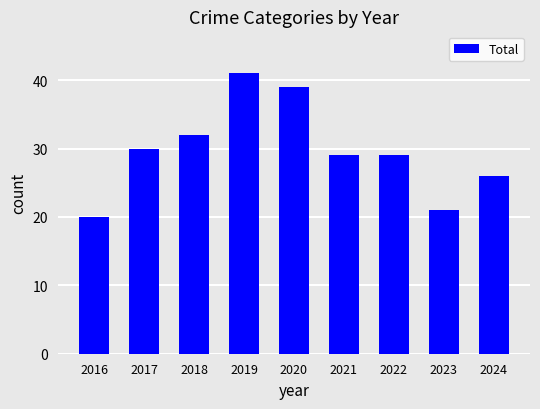

Reading right to left, extract all data points from this chart.

2024=26	2023=21	2022=29	2021=29	2020=39	2019=41	2018=32	2017=30	2016=20